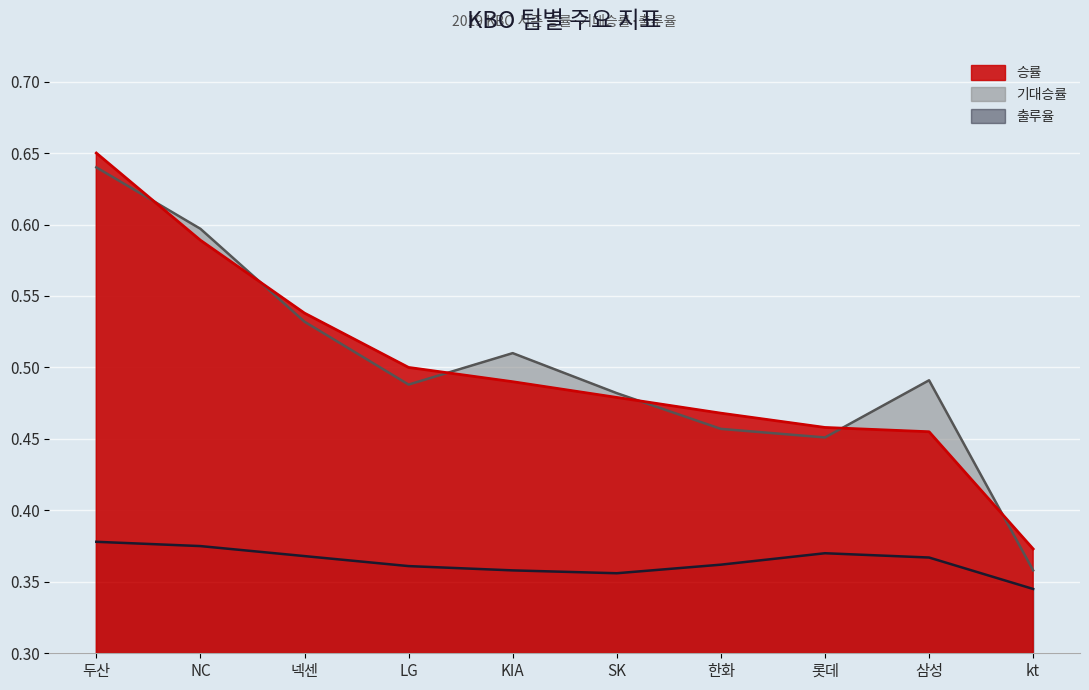

The value of 승률 at 넥센 is 0.8. True or false?

False